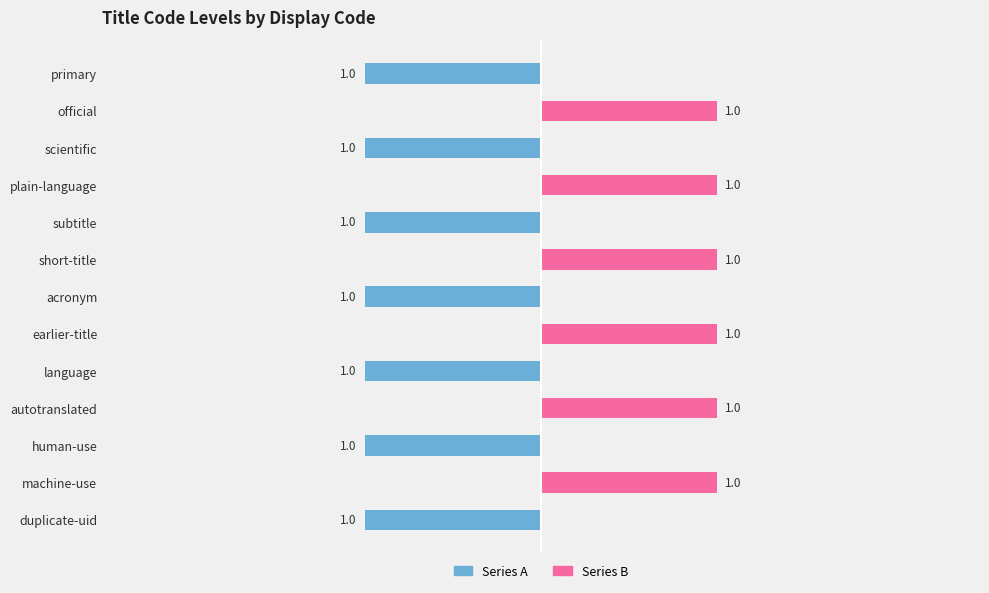

What is the total value across all series at acronym?

-1